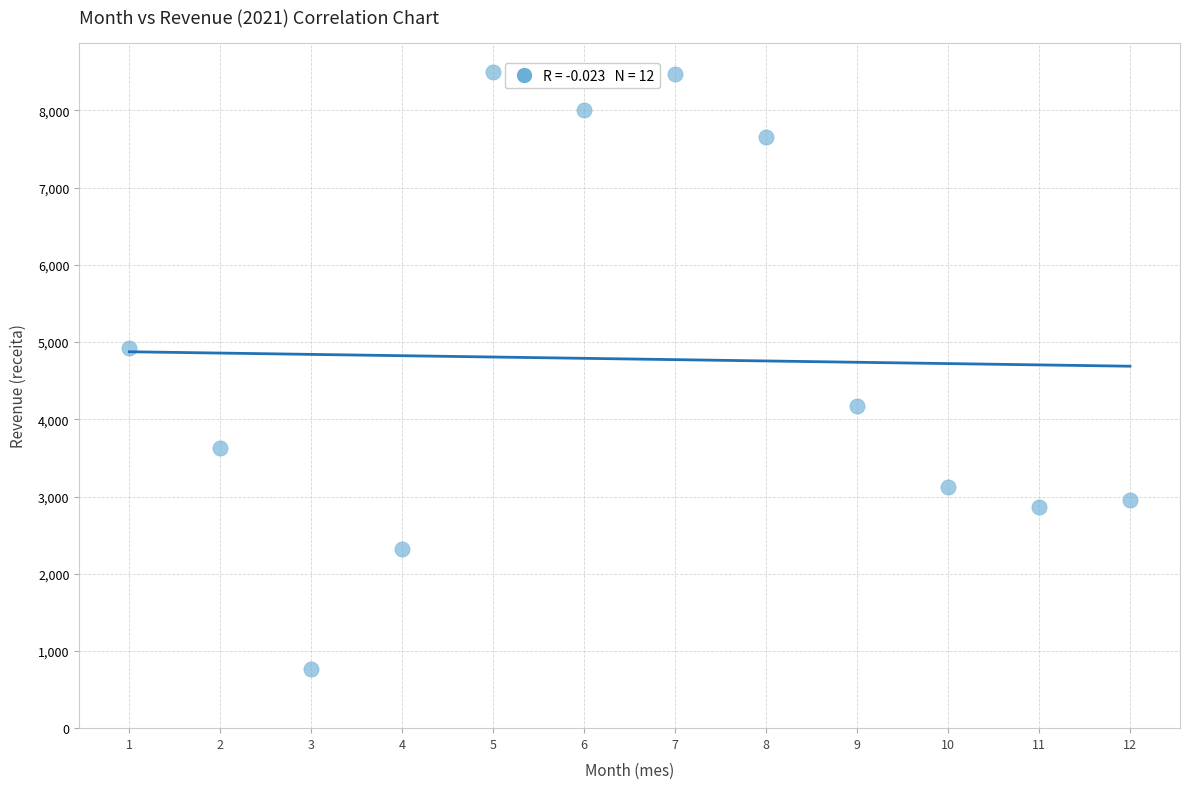

What is the average X value?

6